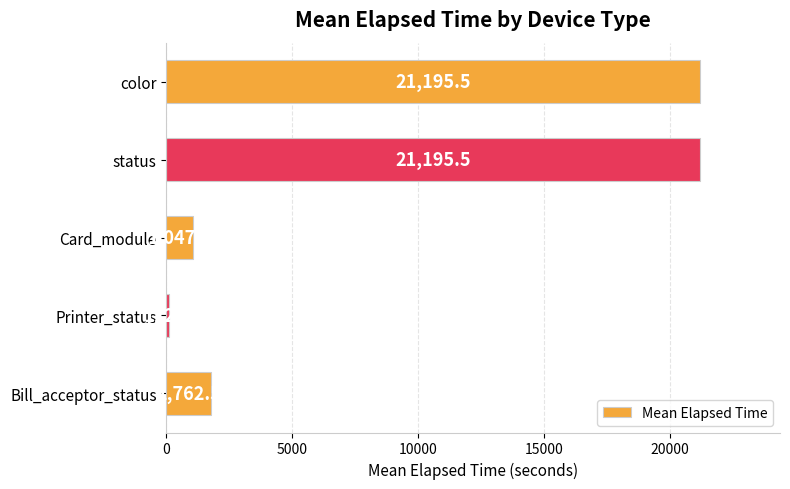

At which label is the value closest to 10653?

Bill_acceptor_status